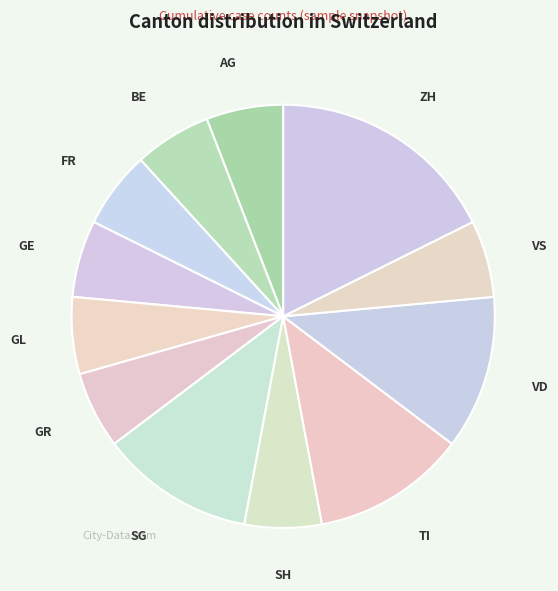

Does AG represent more than half of the total?

No